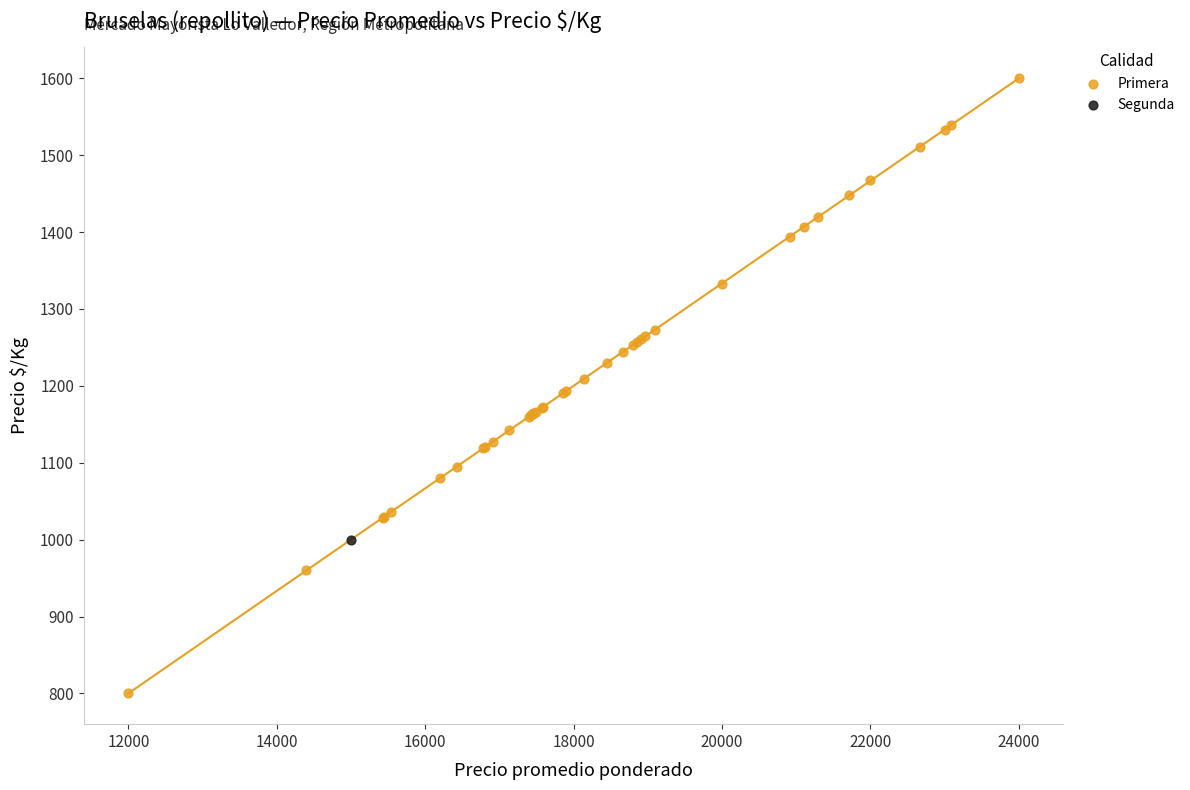

What are all the series names shown in the legend?

Primera, Segunda